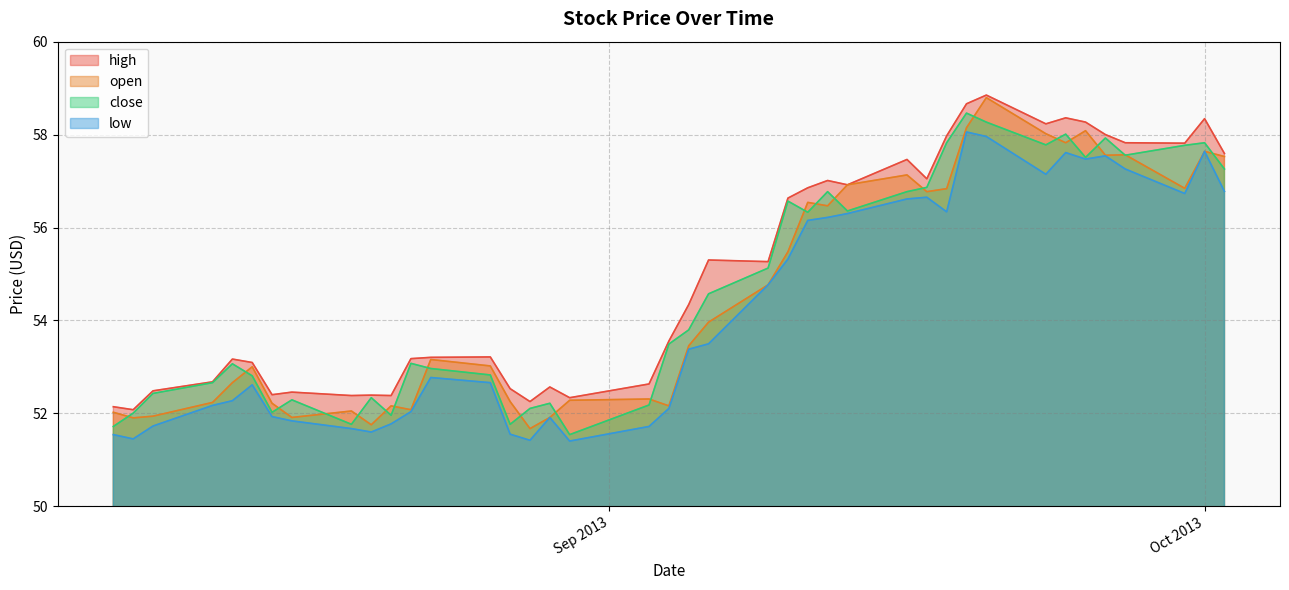

What position from the right is 2013-08-15?

34